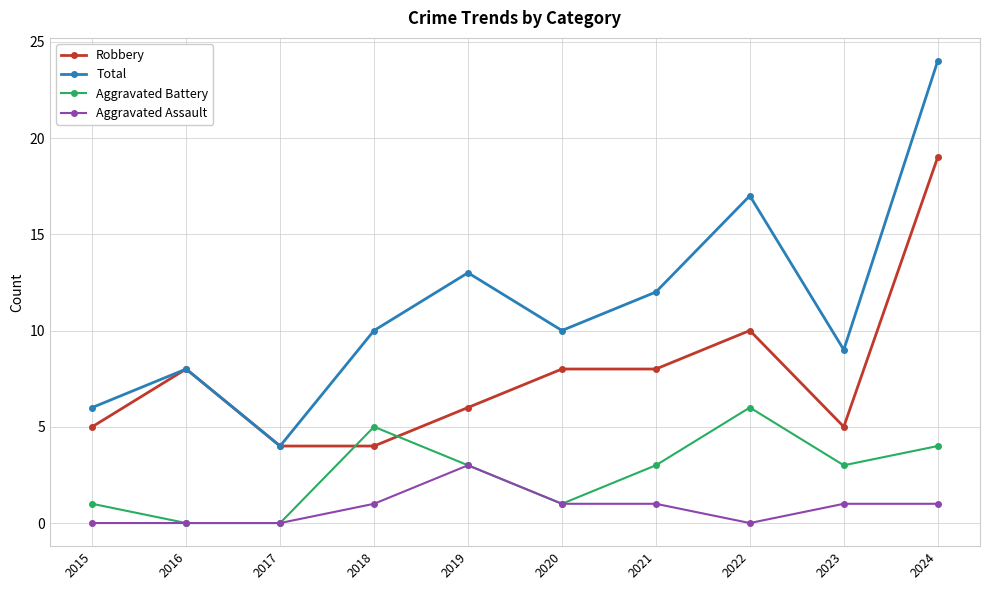

True or false: Aggravated Assault has more than 0 interior local peaks.

True